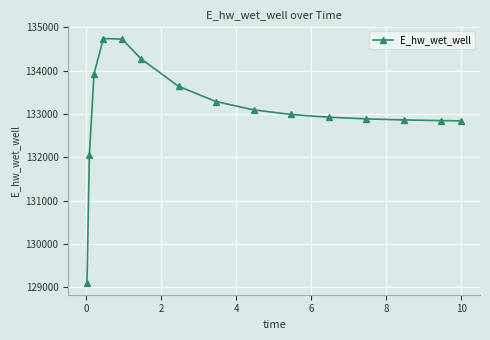

What is the value of the 9th point from the left?

133098.3